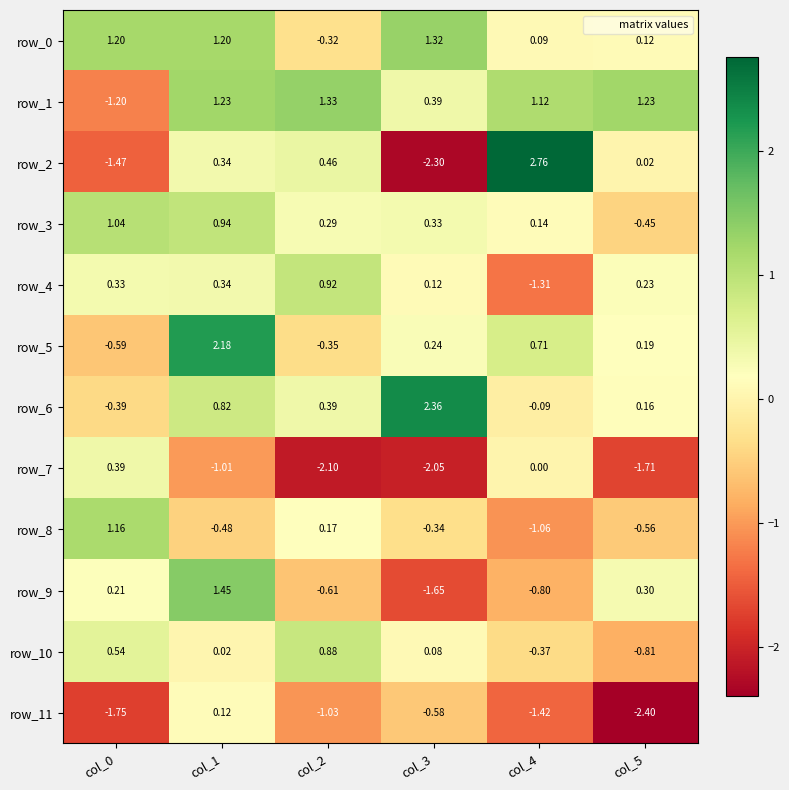

What is the spread (max minus min) of values at col_5?

3.6